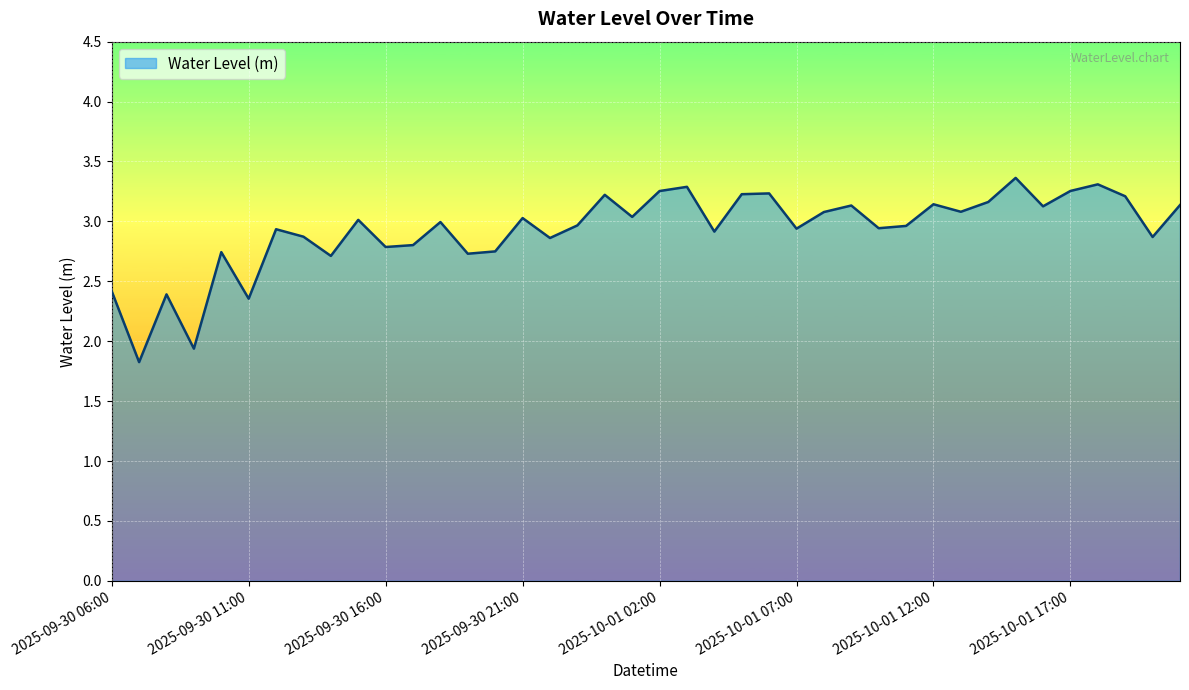

What is the smallest value displayed?

1.8